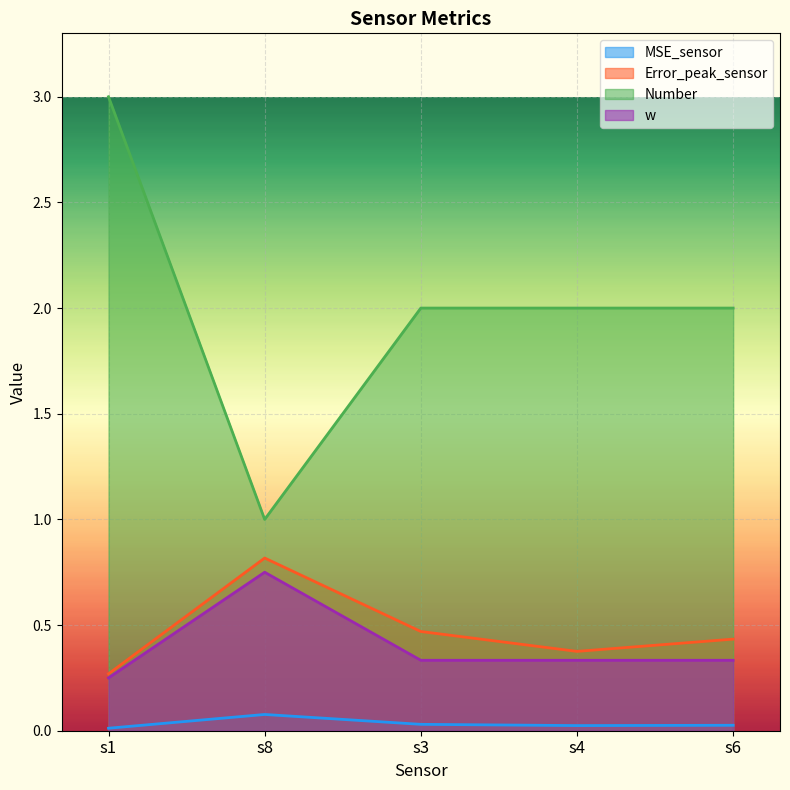

What is the average value of the w series?

0.4